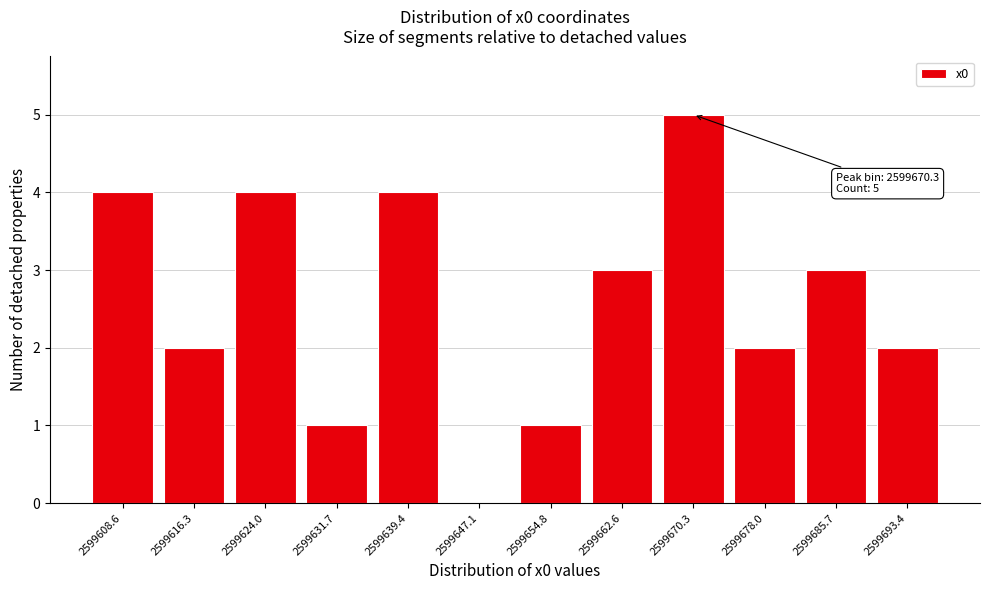

Reading right to left, what are all the values shown in this chart?

2599693.4=2	2599685.7=3	2599678.0=2	2599670.3=5	2599662.6=3	2599654.8=1	2599647.1=0	2599639.4=4	2599631.7=1	2599624.0=4	2599616.3=2	2599608.6=4